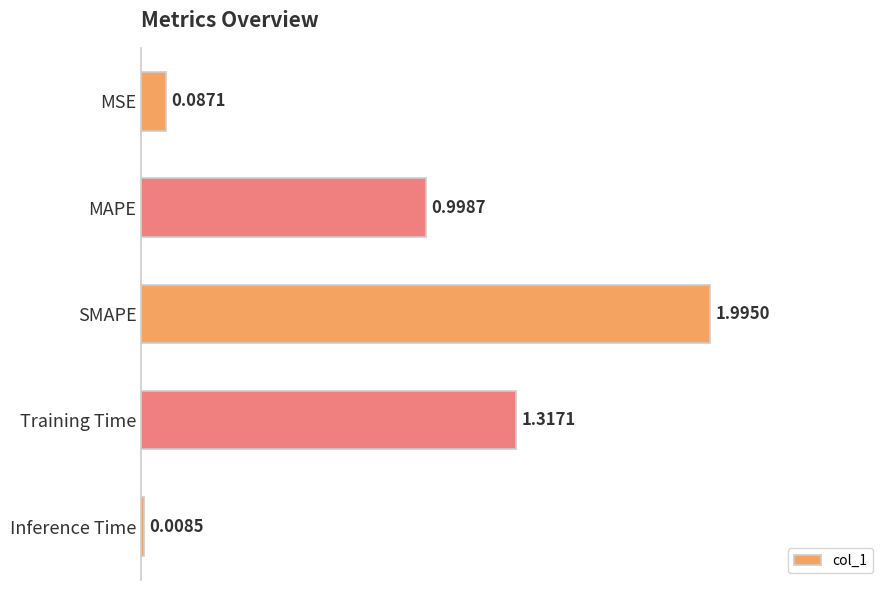

What is the label of the 2nd bar from the bottom?

Training Time